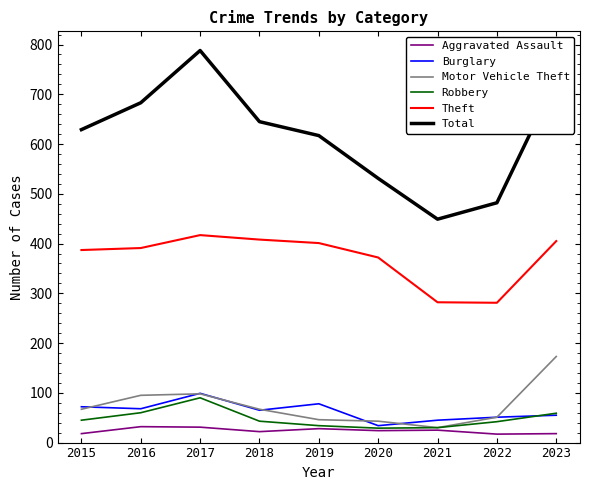

At which label does Robbery reach its peak?

2017